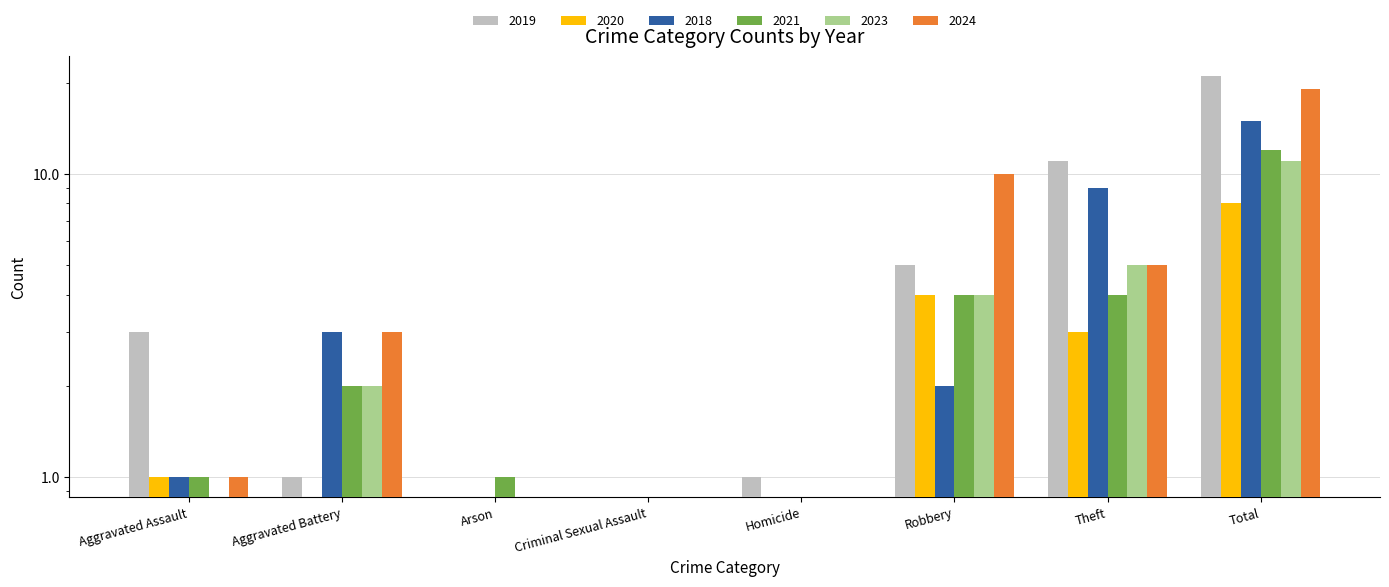

What is the total value across all series at Robbery?

29